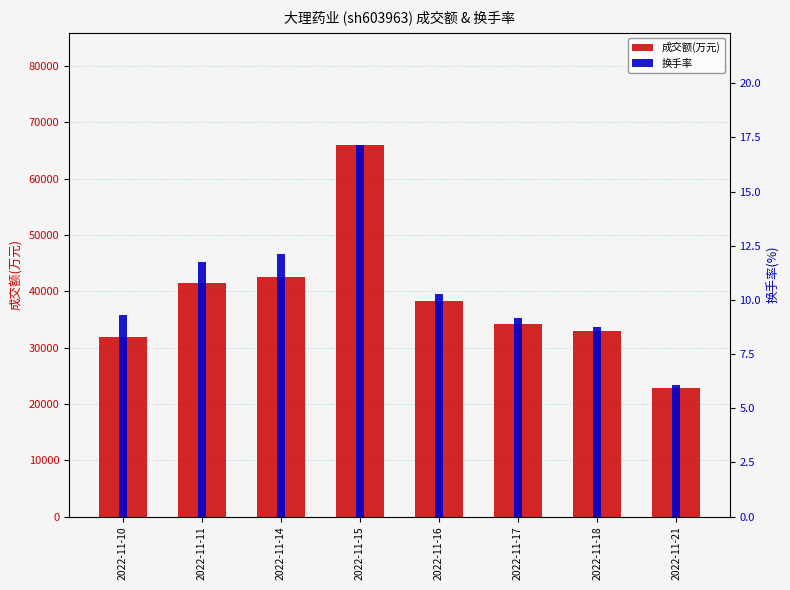

What is the value of the 换手率 bar at the 2nd from the left?

11.8